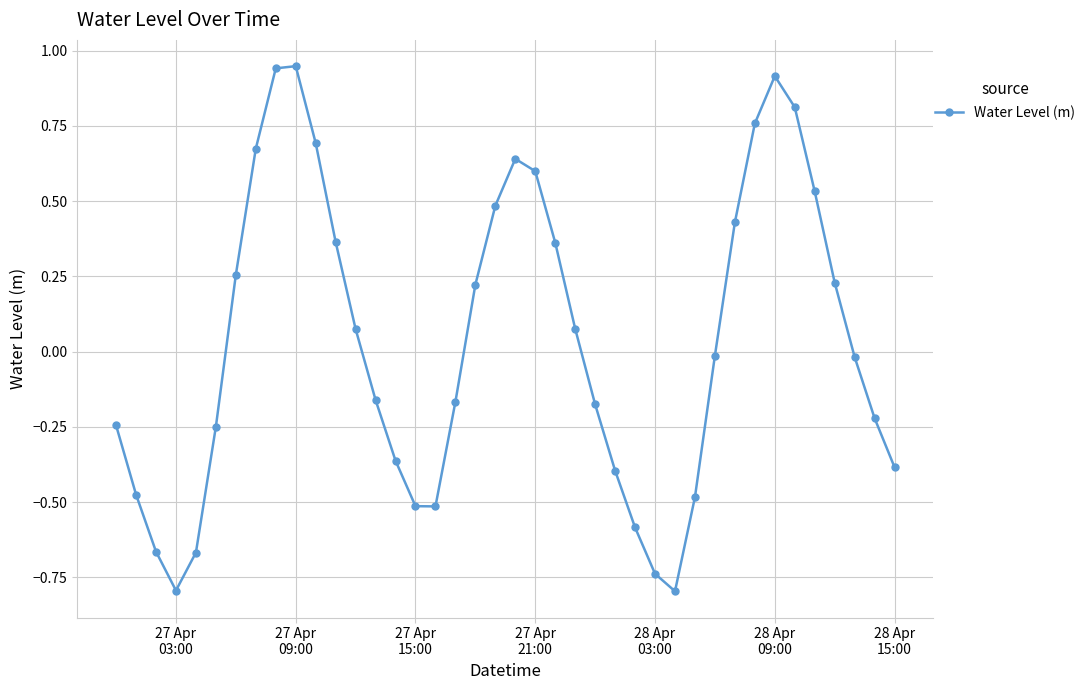

What is the minimum value shown in the chart?

-0.8